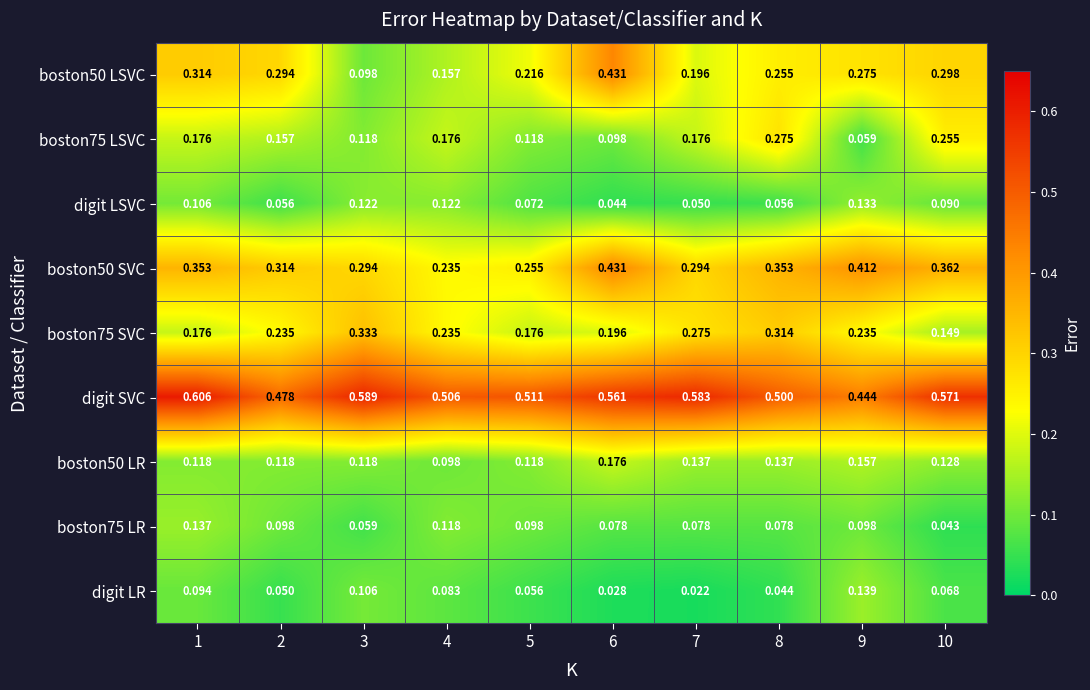

What is the total value across all series at 4?

1.7